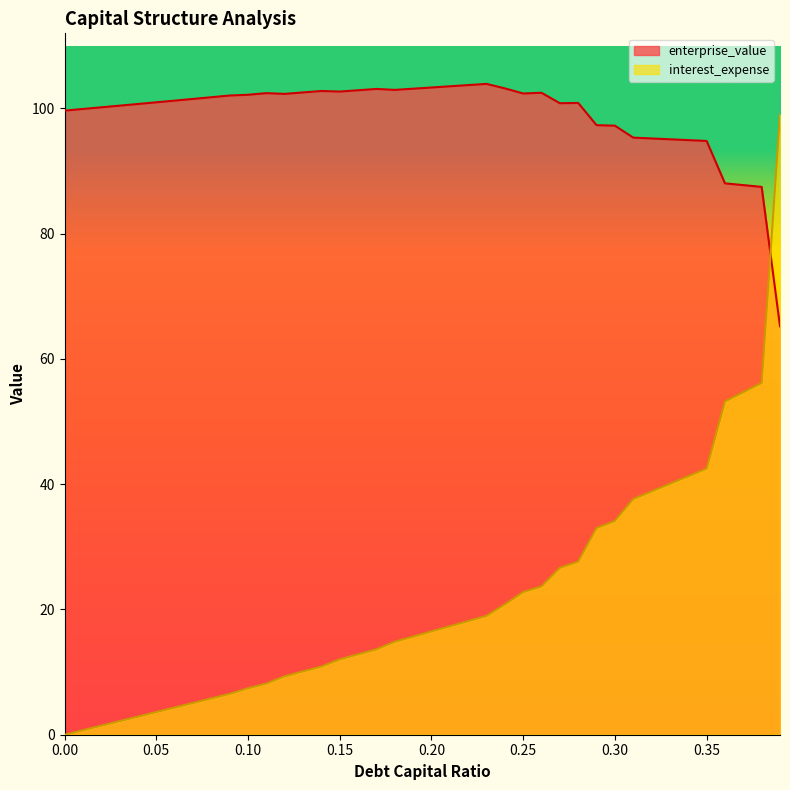

List the labels in order of interest_expense value, largest first.

0.39, 0.38, 0.37, 0.36, 0.35, 0.34, 0.33, 0.32, 0.31, 0.3, 0.29, 0.28, 0.27, 0.26, 0.25, 0.24, 0.23, 0.22, 0.21, 0.2, 0.19, 0.18, 0.17, 0.16, 0.15, 0.14, 0.13, 0.12, 0.11, 0.1, 0.09, 0.08, 0.07, 0.06, 0.05, 0.04, 0.03, 0.02, 0.01, 0